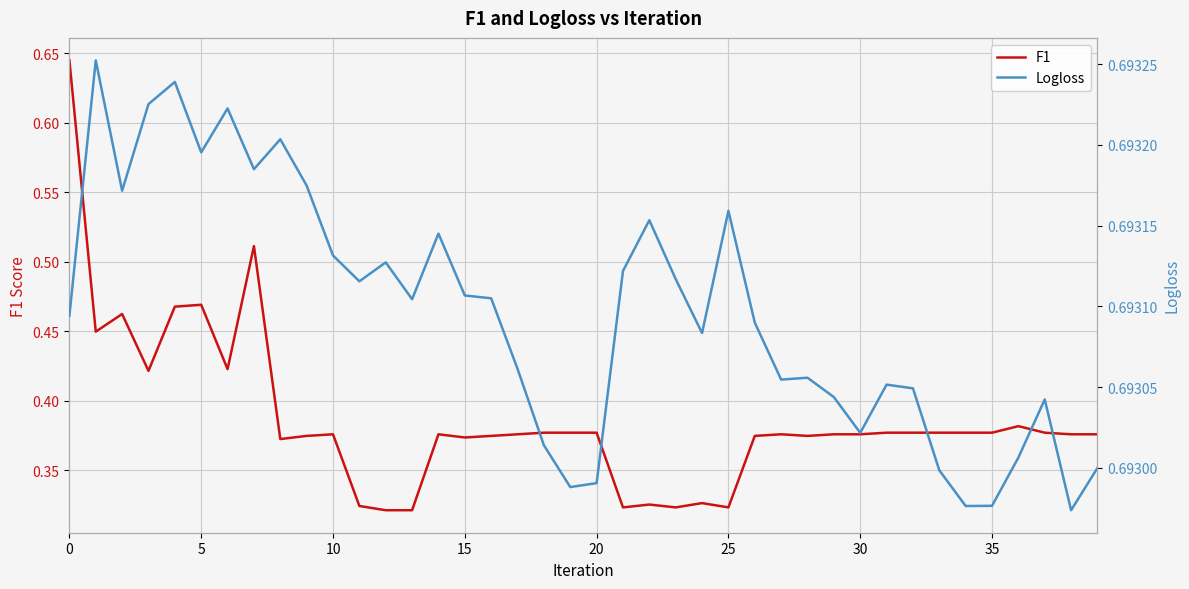

True or false: F1 has a value of 0.3 at 11.

True